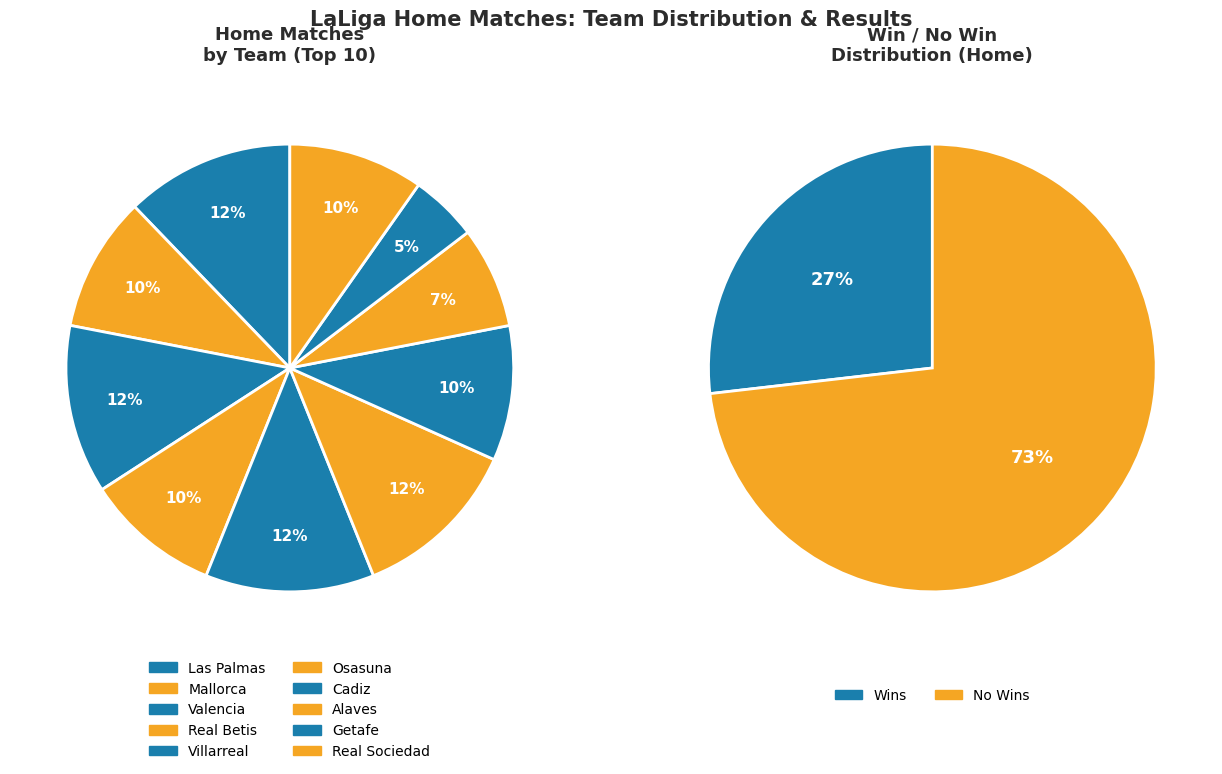

Rank the categories by value from lowest to highest.

Getafe, Alaves, Mallorca, Real Betis, Cadiz, Real Sociedad, Las Palmas, Valencia, Villarreal, Osasuna